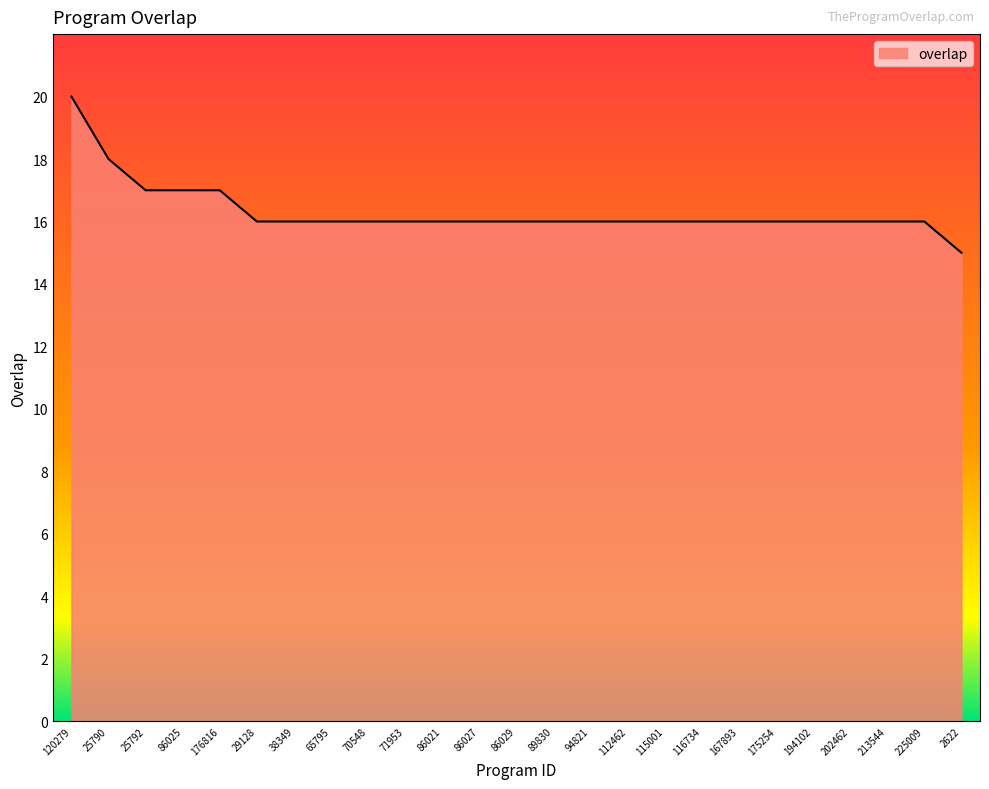

What position from the left is 38349?

7